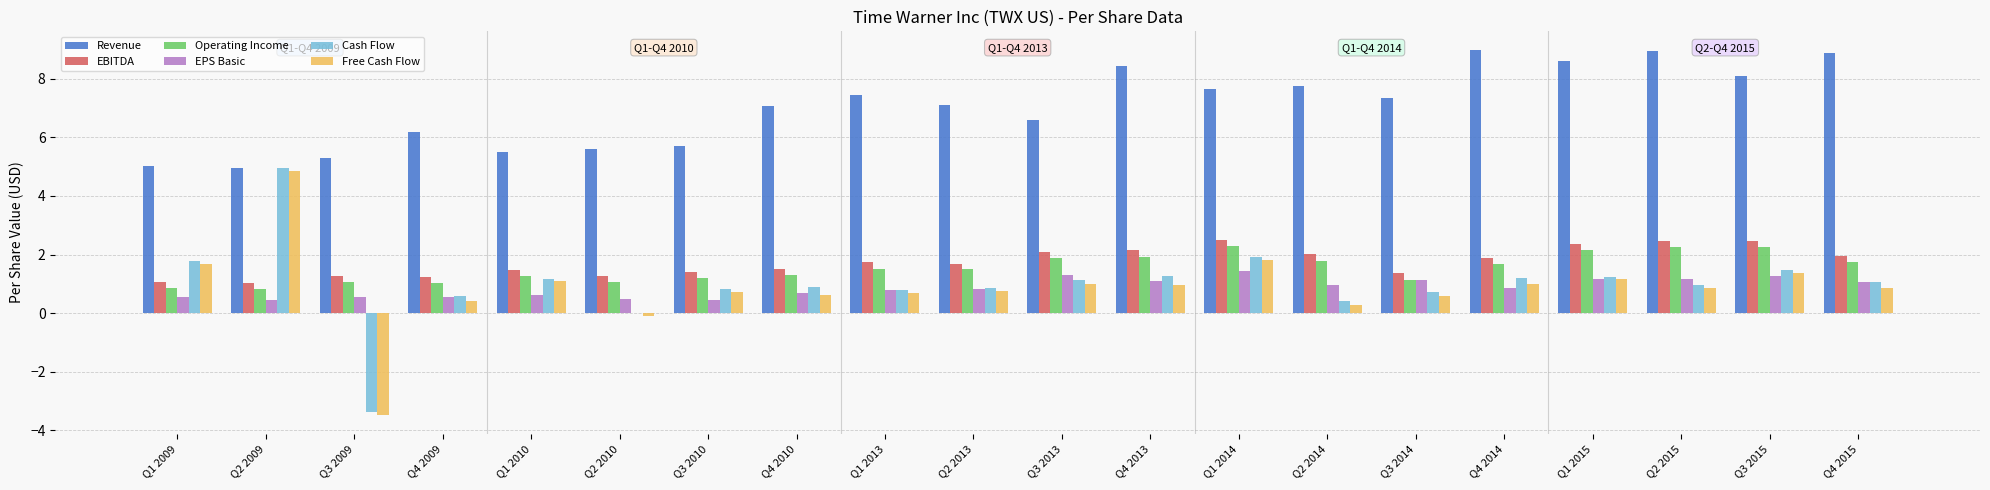

What is the sum of all Operating Income values?

30.7